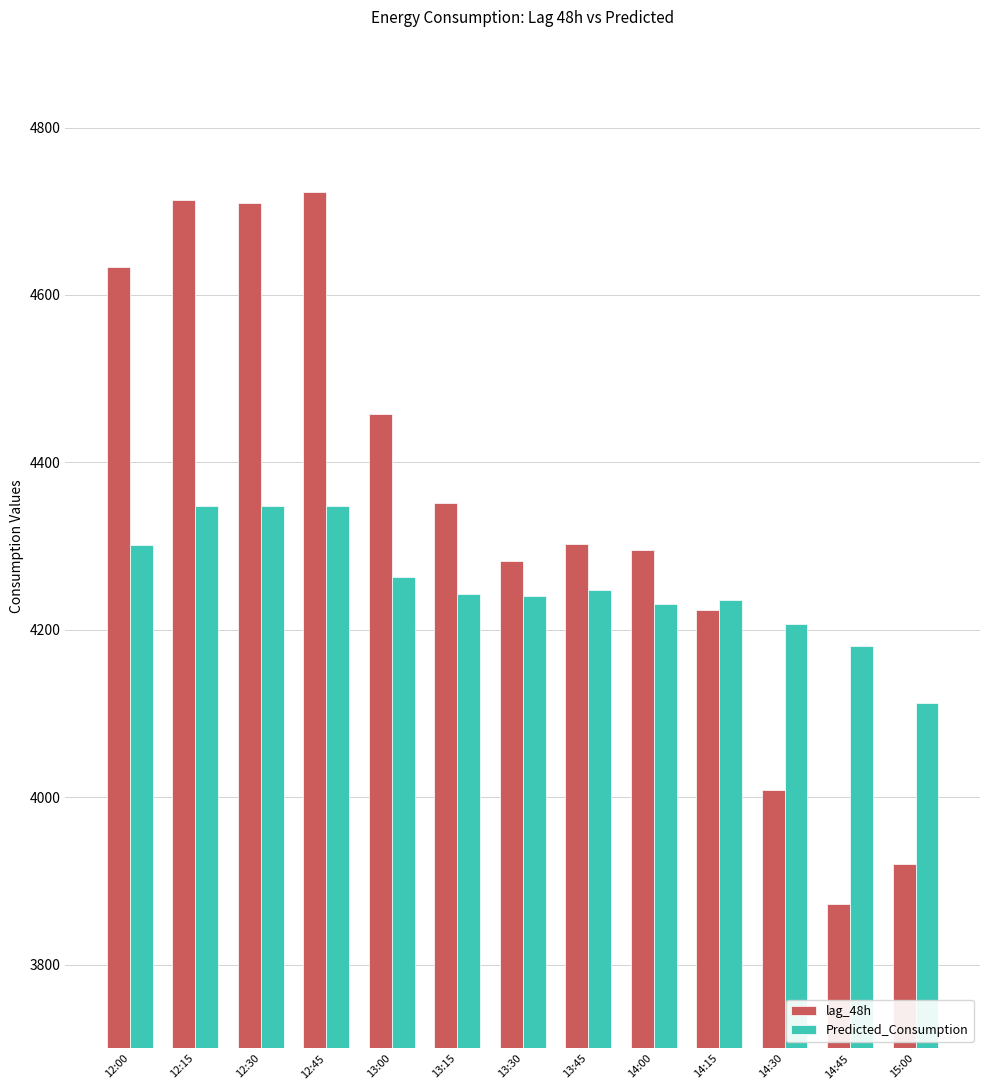

What is the total value across all series at 13:00?

8721.1